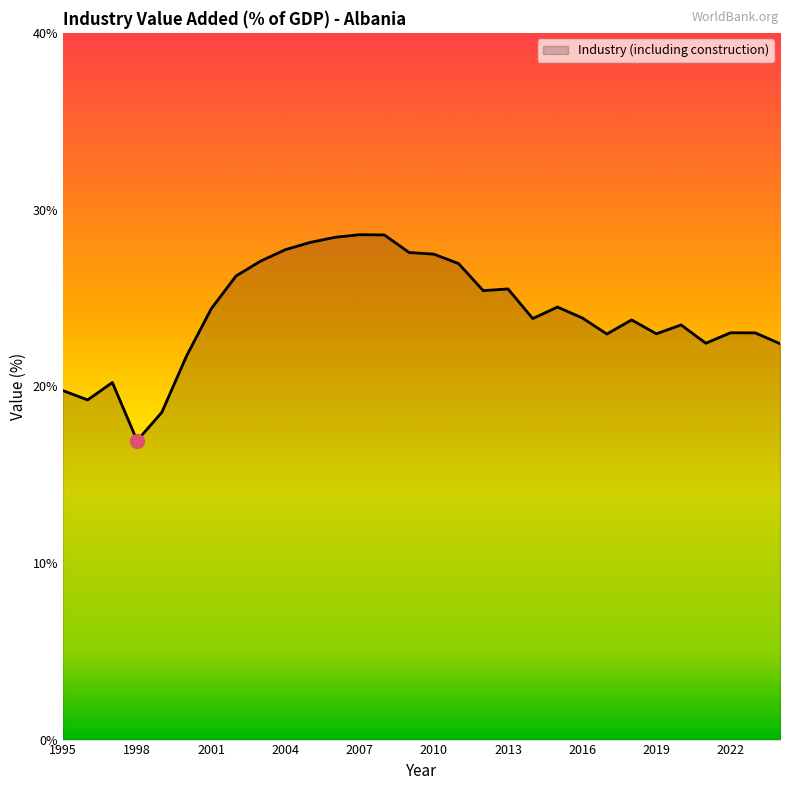

Does the chart display data point markers on the line(s)?

No